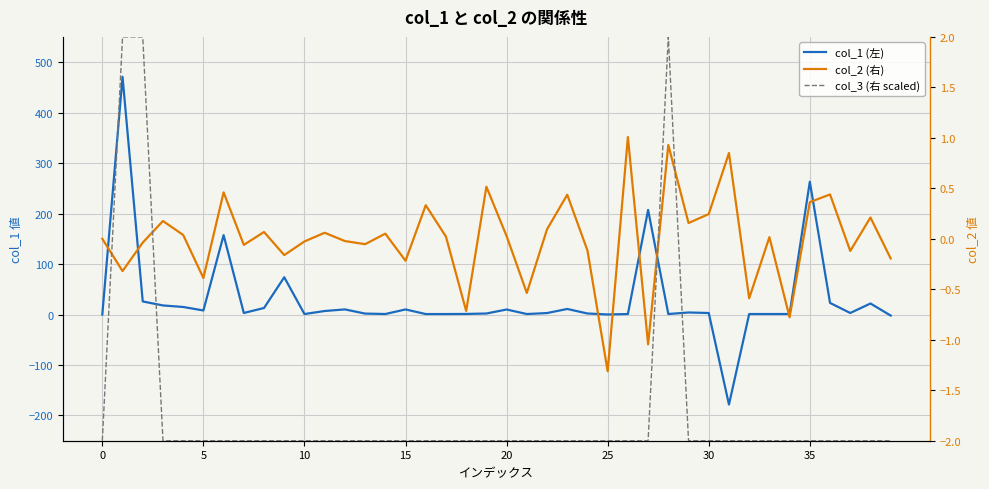

Which series has the largest total across all categories?

col_1 (左)